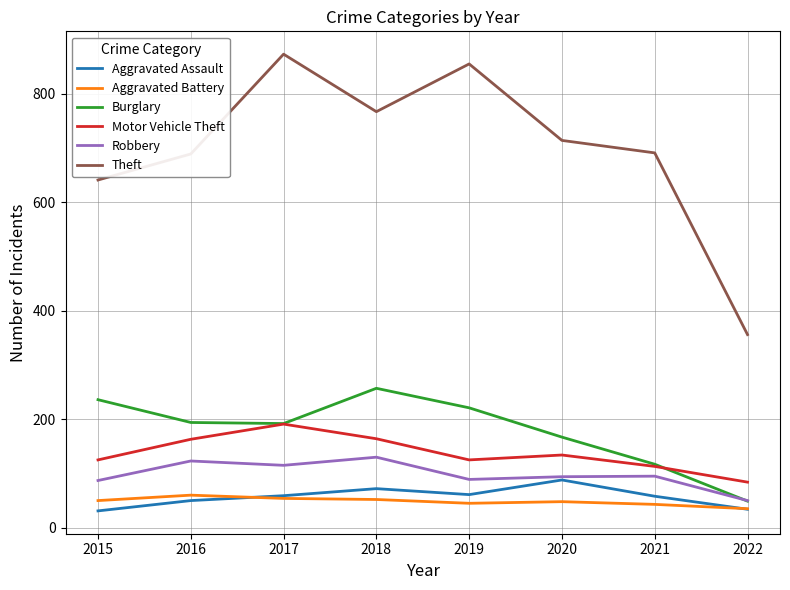

What is the sum of the Robbery values at 2015 and 2017?

202